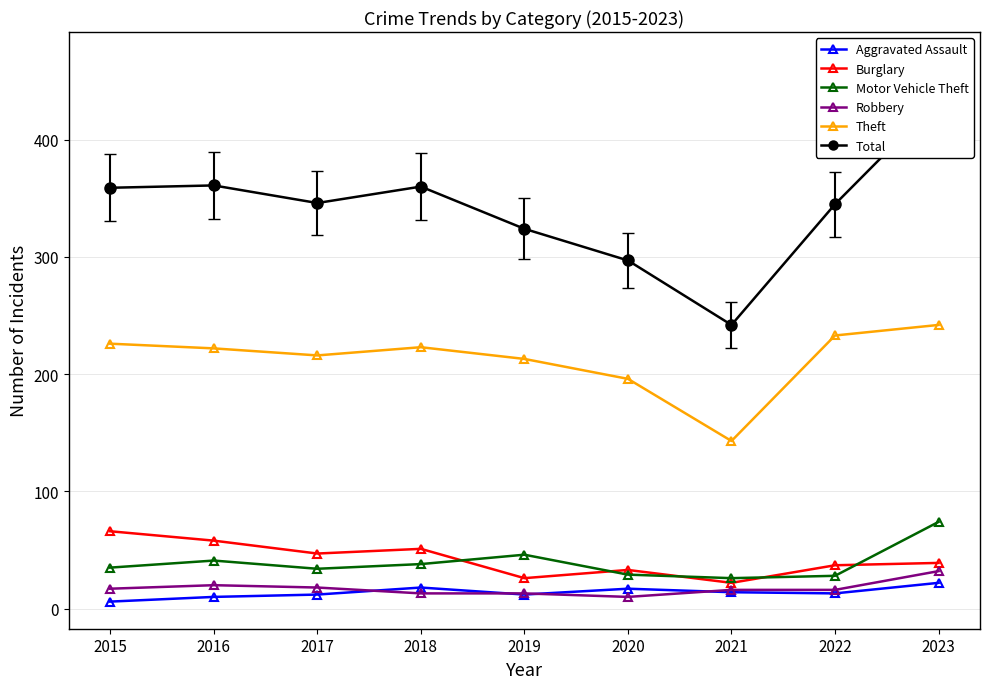

Is it true that Aggravated Assault equals 31 at 2018?

False